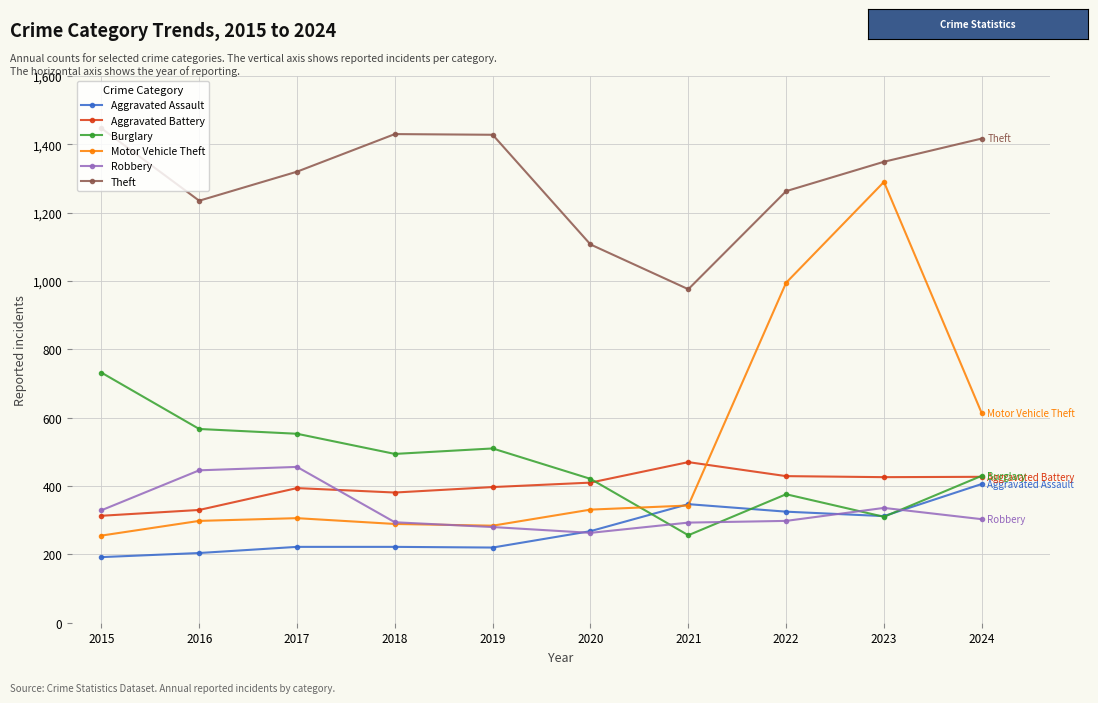

The value of Burglary at 2020 is 421. True or false?

True